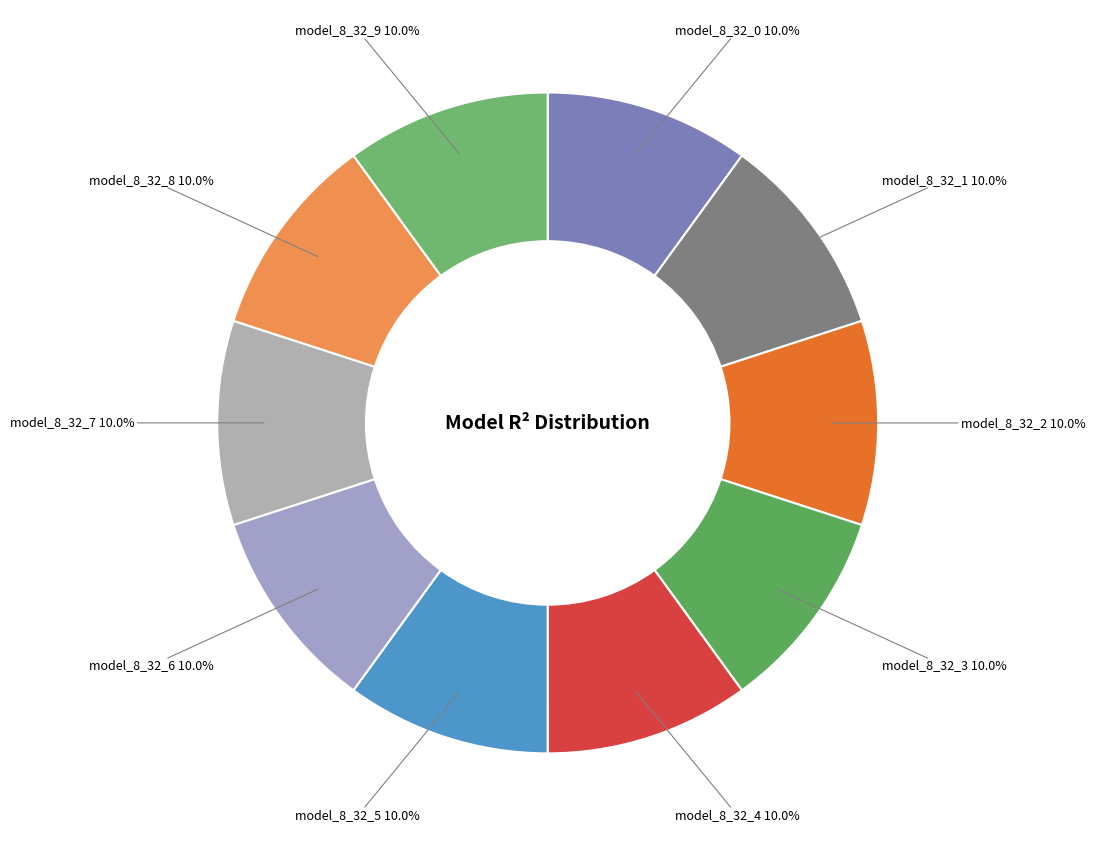

Does model_8_32_5 represent more than half of the total?

No